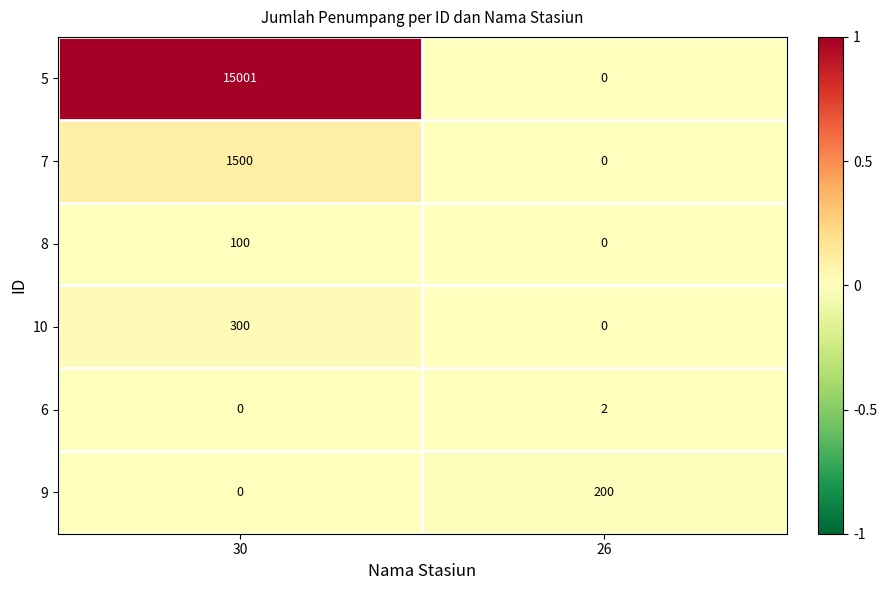

Count the number of categories in the chart.

2